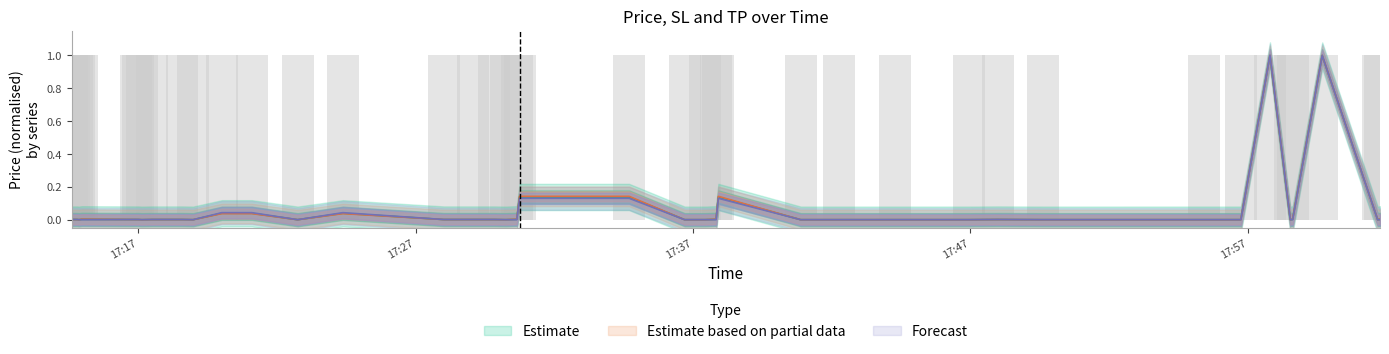

Reading right to left, list all the values displayed in this chart.

price: 0.0	0.0	1.0	0.0	0.0	1.0	0.0	0.0	0.0	0.0	0.0	0.0	0.0	0.0	0.1	0.0	0.0	0.0	0.1	0.1	0.0	0.0	0.0	0.0	0.0	0.0	0.0	0.0	0.0	0.0	0.0	0.0	0.0	0.0	0.0	0.0	0.0	0.0	0.0	0.0
sl: 0.0	0.0	1.0	0.0	0.0	1.0	0.0	0.0	0.0	0.0	0.0	0.0	0.0	0.0	0.1	0.0	0.0	0.0	0.1	0.1	0.0	0.0	0.0	0.0	0.0	0.0	0.0	0.0	0.0	0.0	0.0	0.0	0.0	0.0	0.0	0.0	0.0	0.0	0.0	0.0
tp: 0.0	0.0	1.0	0.0	0.0	1.0	0.0	0.0	0.0	0.0	0.0	0.0	0.0	0.0	0.1	0.0	0.0	0.0	0.1	0.1	0.0	0.0	0.0	0.0	0.0	0.0	0.0	0.0	0.0	0.0	0.0	0.0	0.0	0.0	0.0	0.0	0.0	0.0	0.0	0.0